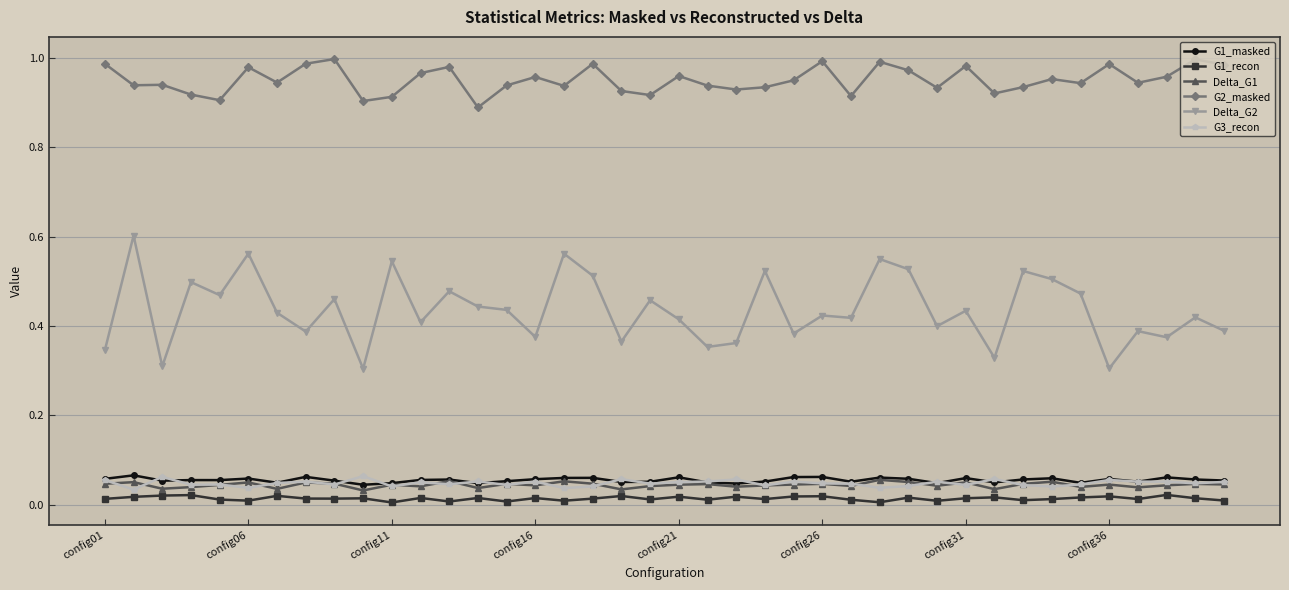

True or false: G1_recon and G2_masked intersect in this chart.

False